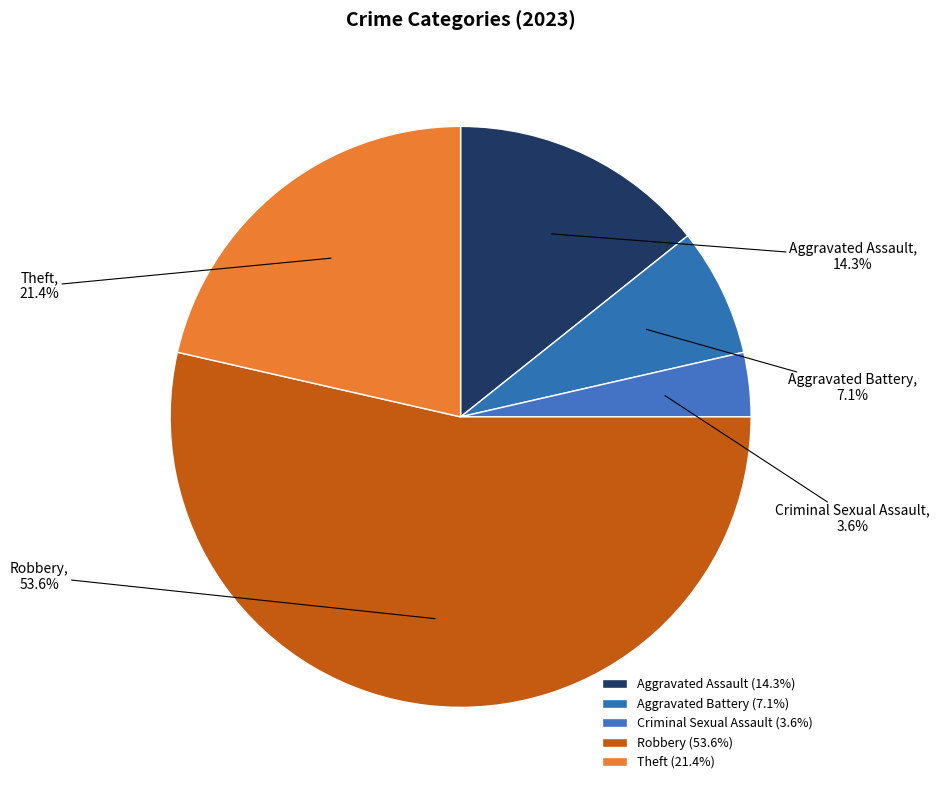

To the nearest percent, what is the combined percentage of Aggravated Battery and Criminal Sexual Assault?

11%